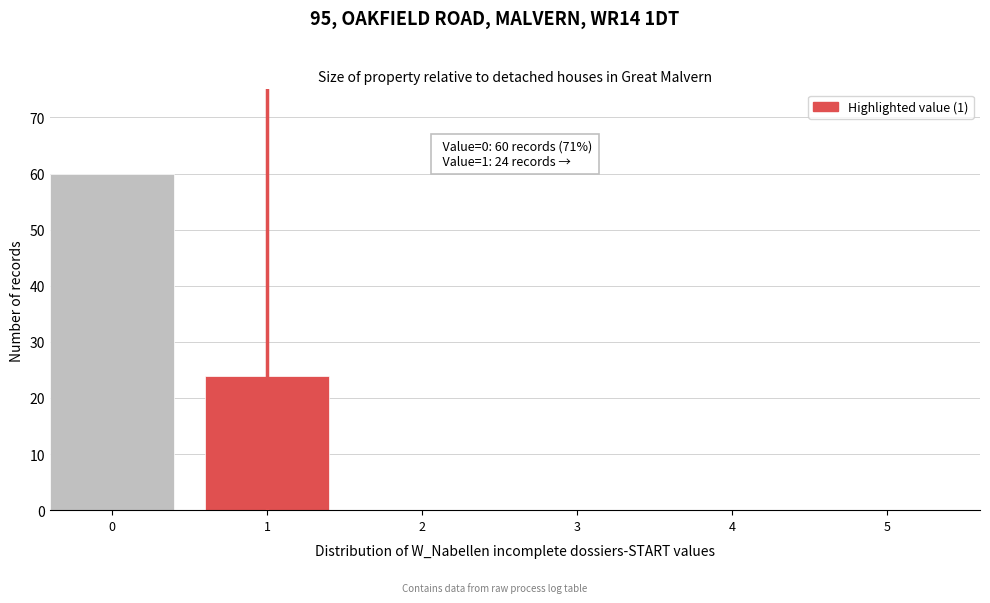

Reading right to left, what are all the values shown in this chart?

5=0	4=0	3=0	2=0	1=24	0=60